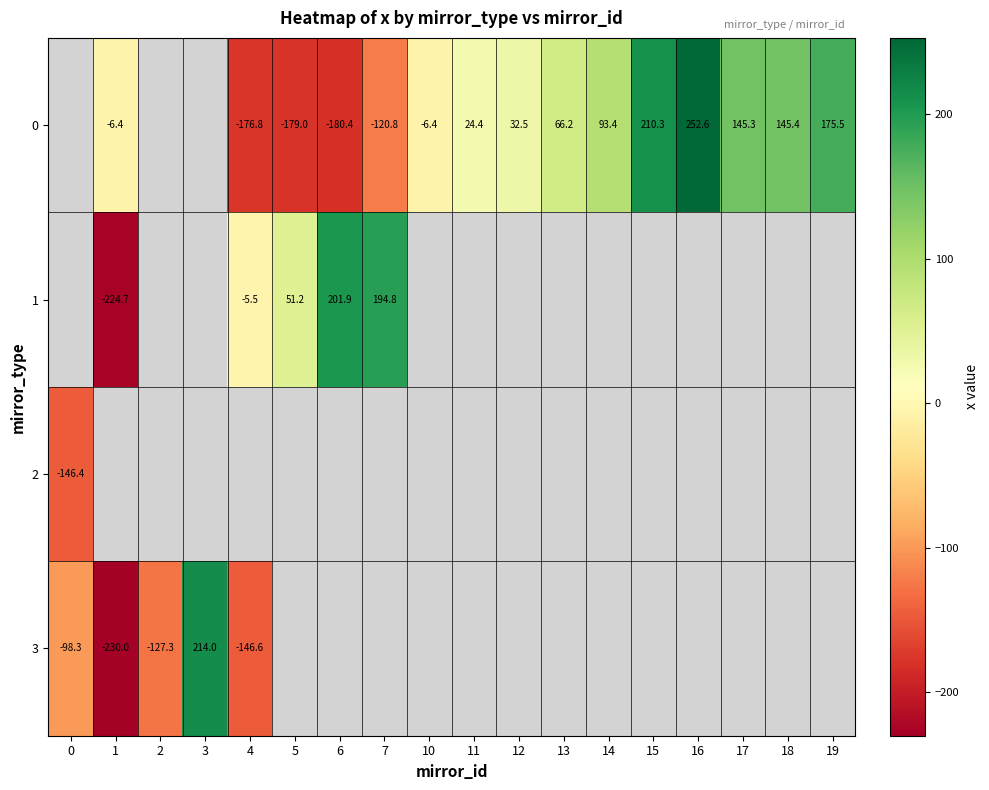

Count the number of data series in this chart.

4